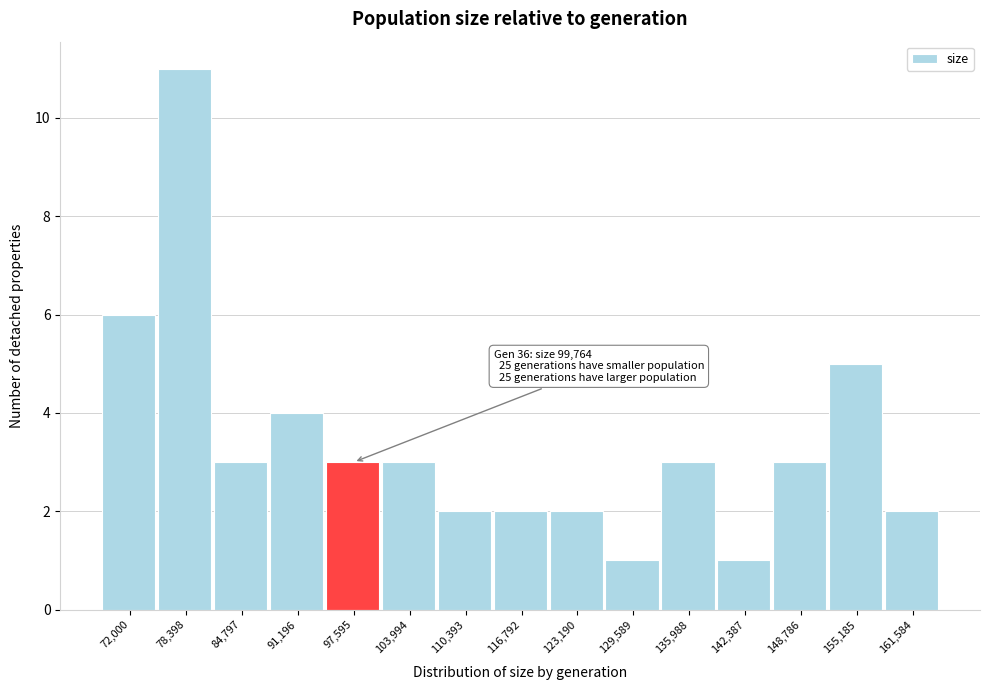

Reading left to right, extract all data points from this chart.

72,000=6	78,398=11	84,797=3	91,196=4	97,595=3	103,994=3	110,393=2	116,792=2	123,190=2	129,589=1	135,988=3	142,387=1	148,786=3	155,185=5	161,584=2